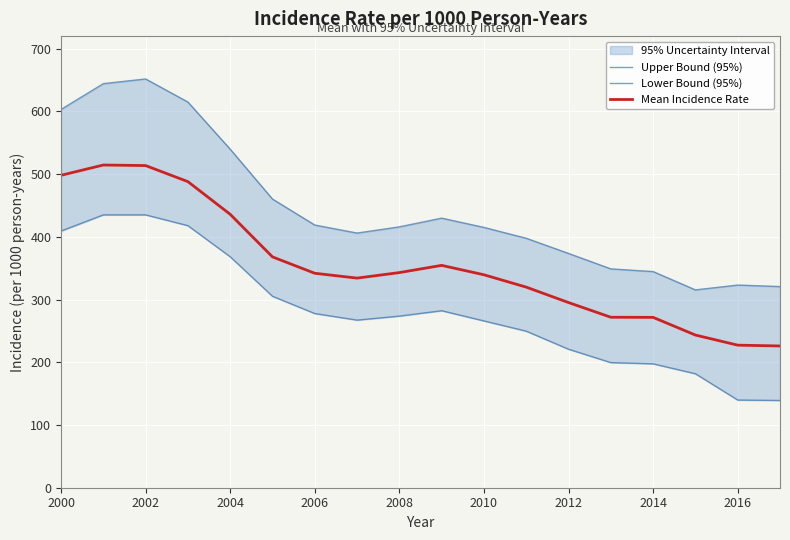

The Mean Incidence Rate series shows 166.2 at 2010. True or false?

False